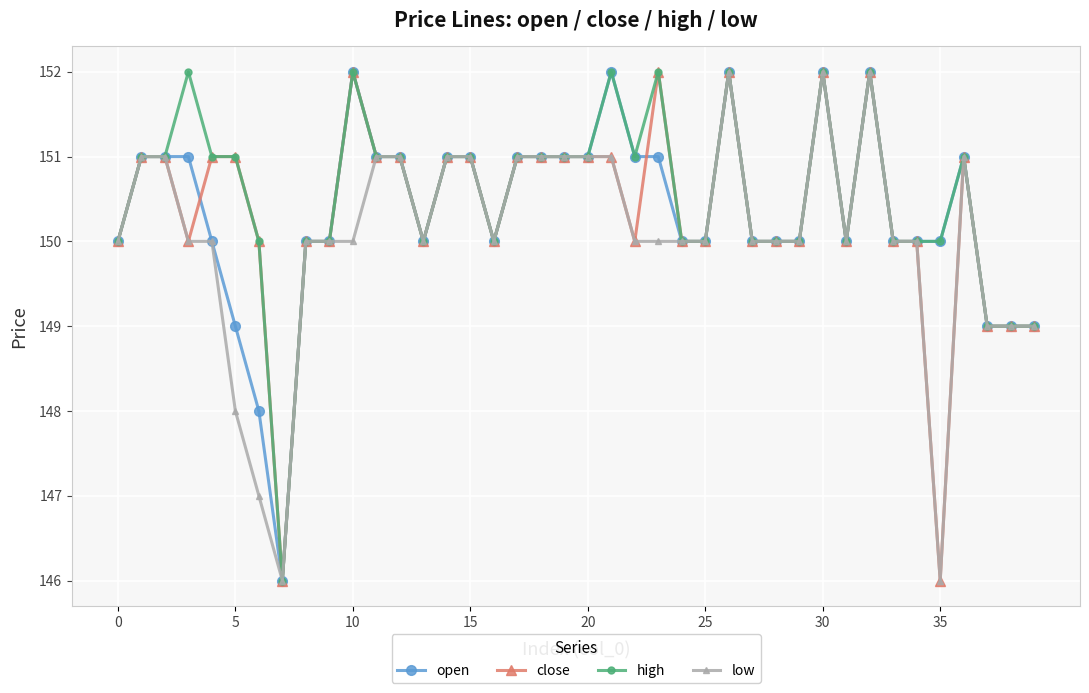

What is the value of the open point at the 33rd from the left?

152